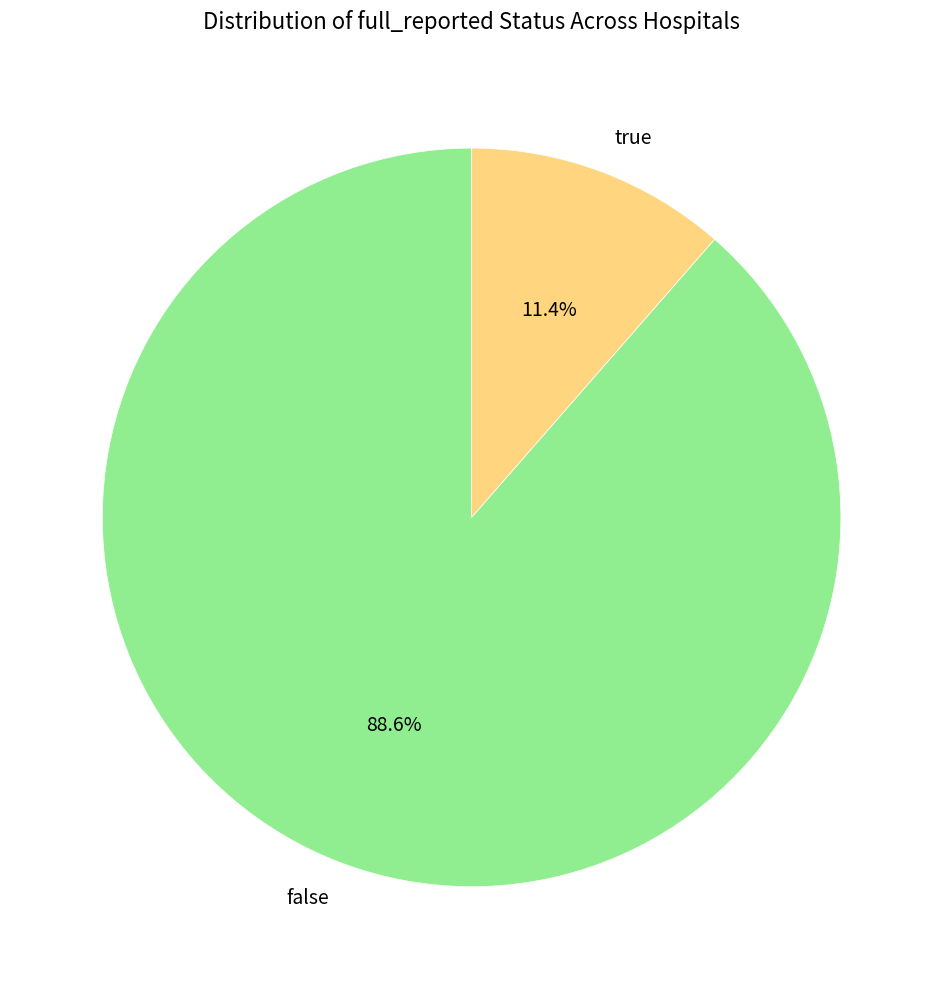

Which category has the smallest portion of the pie?

true